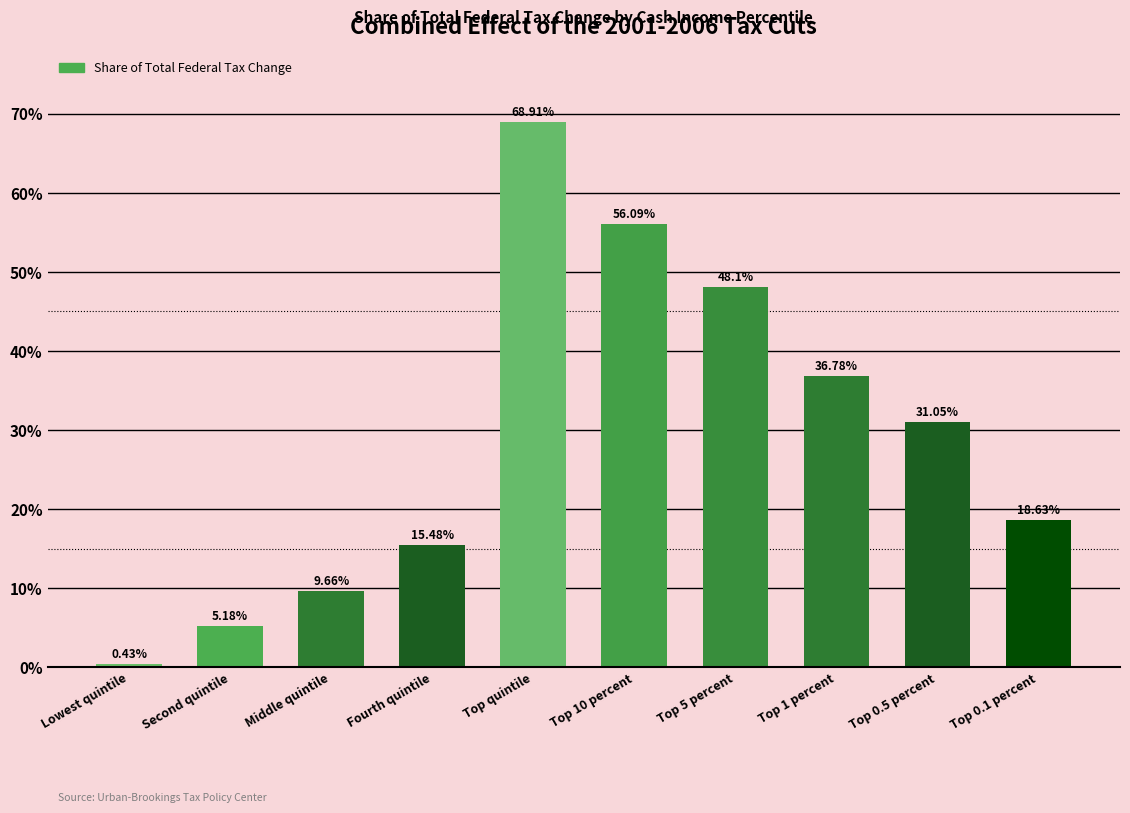

What is the label of the 7th bar from the right?

Fourth quintile